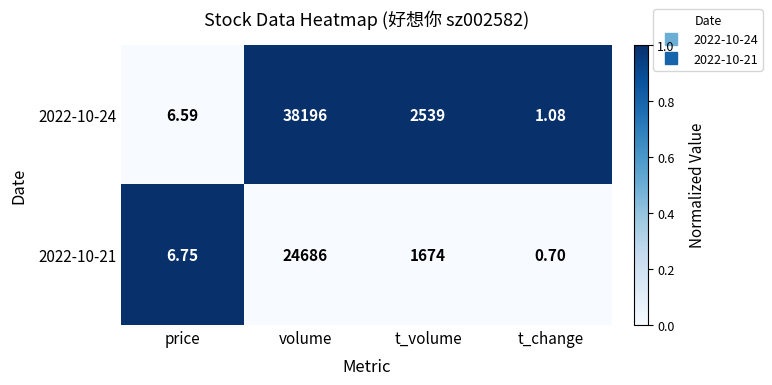

At which label does 2022-10-21 first exceed 1674?

volume